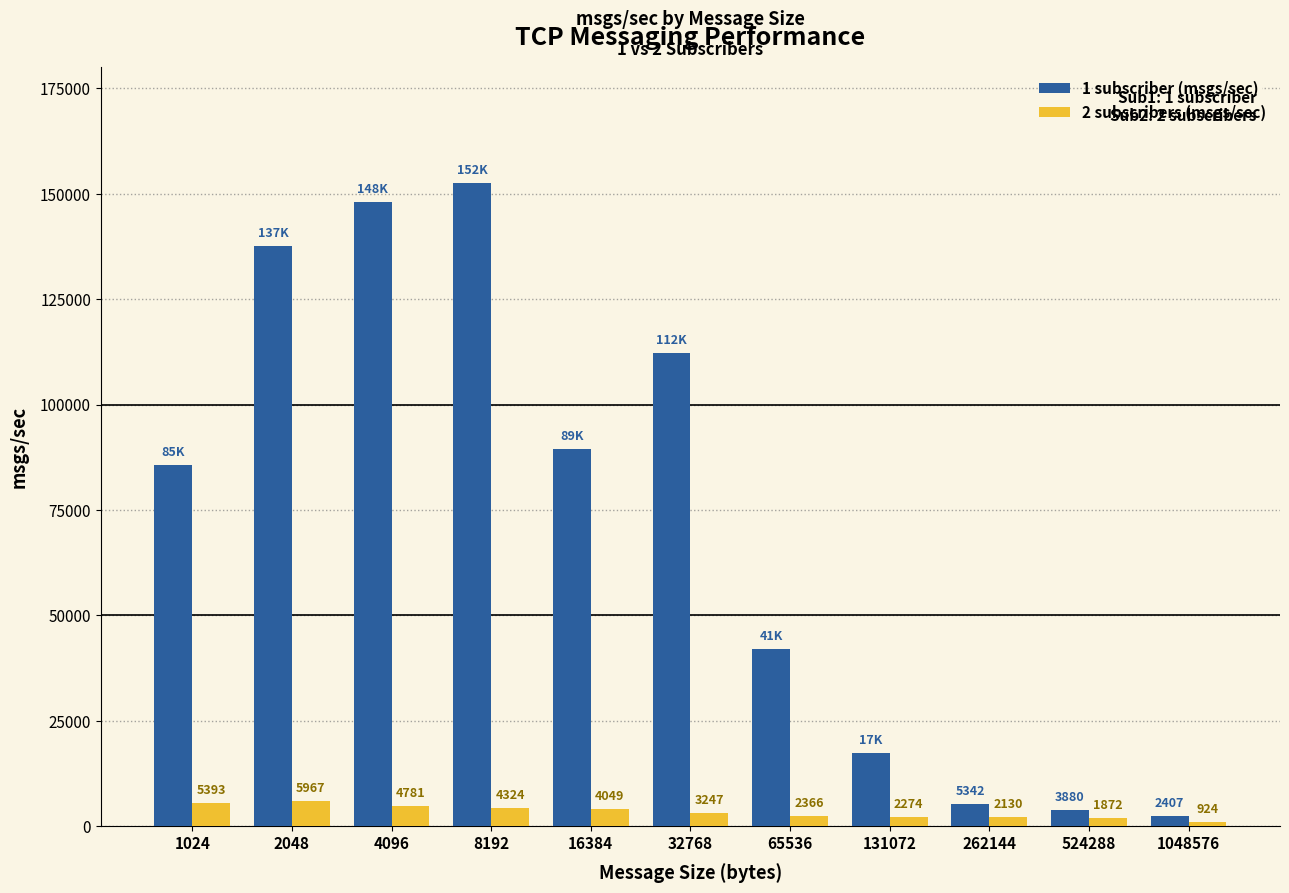

Rank the series by their average value, from lowest to highest.

2 subscribers (msgs/sec), 1 subscriber (msgs/sec)